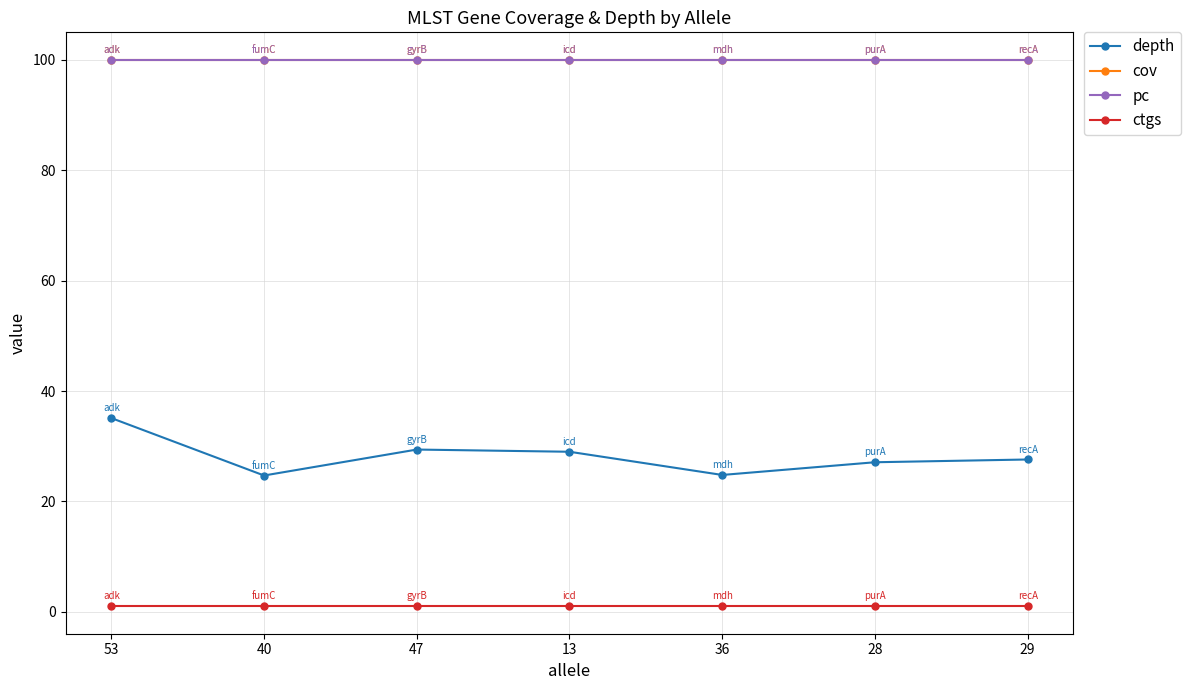

Between 47 and 28, which is larger?

47